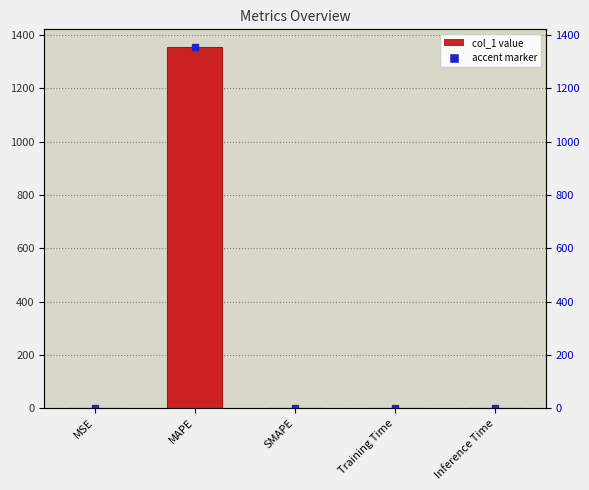

How many distinct data groups are displayed?

1